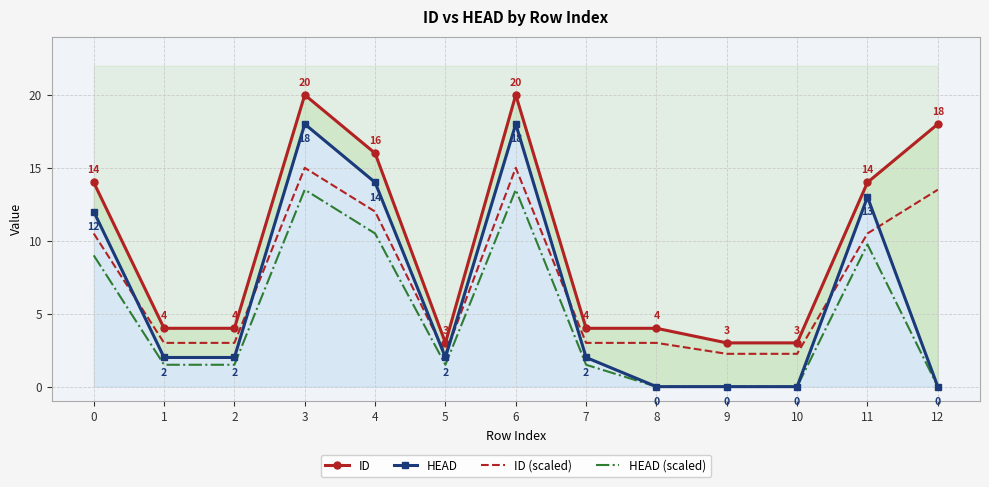

True or false: HEAD (scaled) has a value of 14.4 at 11.

False